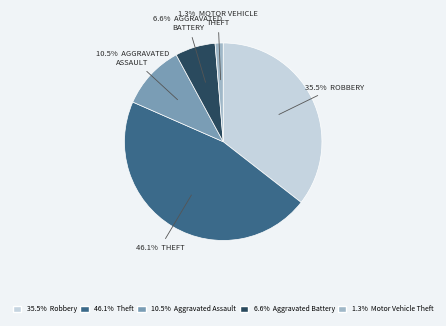

Is there any slice that represents more than half of the pie?

No